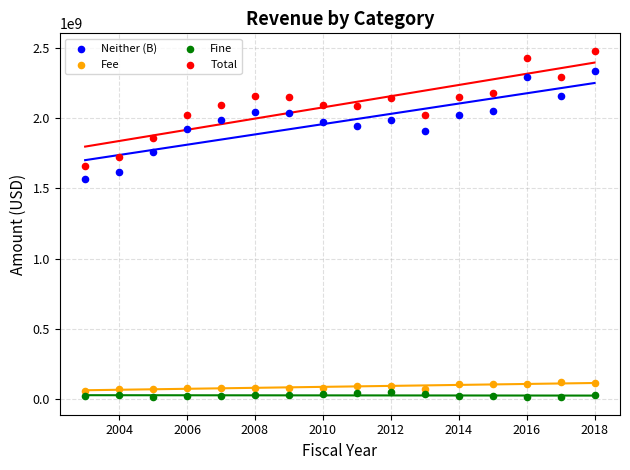

Which series reaches the minimum Y coordinate?

Fine